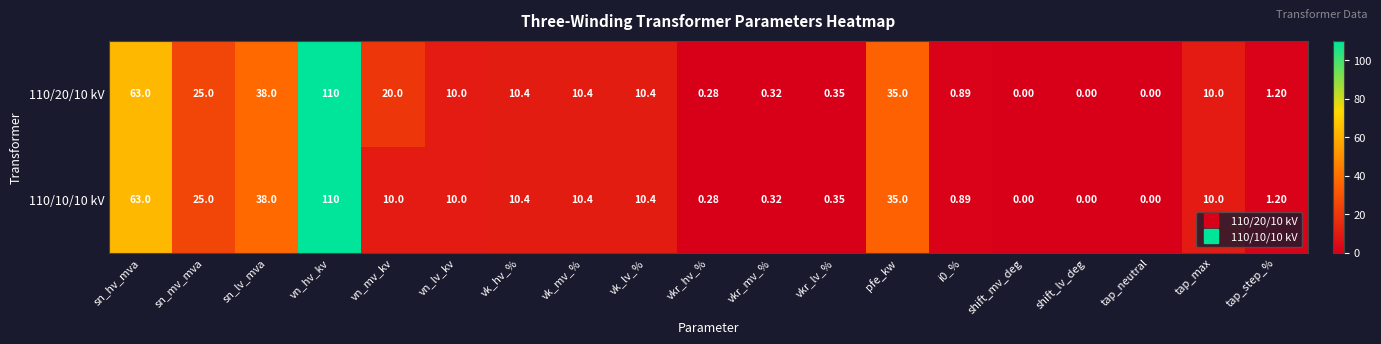

At which category is the sum across all series the highest?

vn_hv_kv